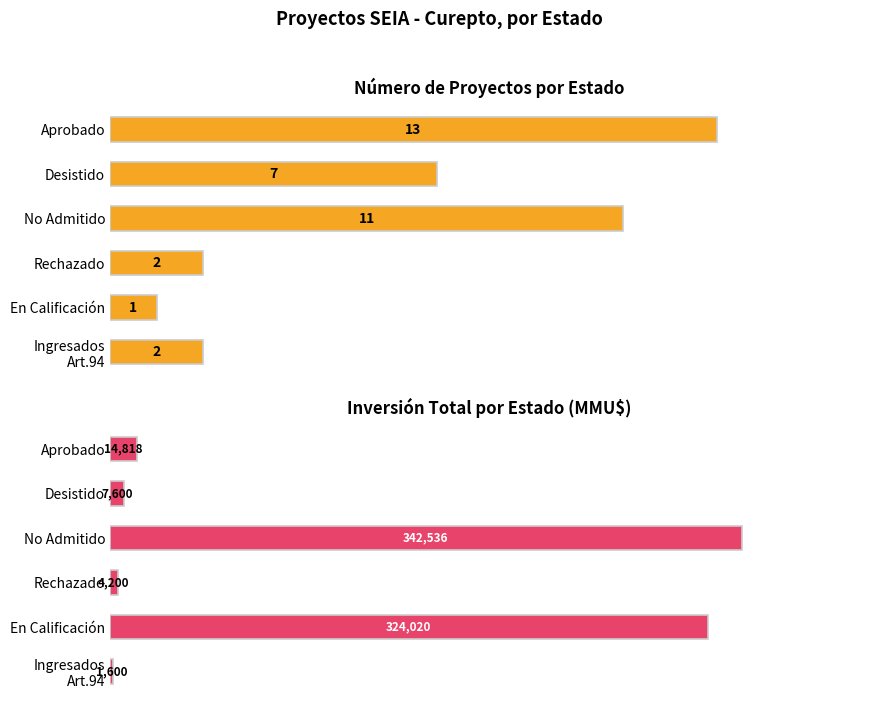

Does the chart contain stacked bars?

No